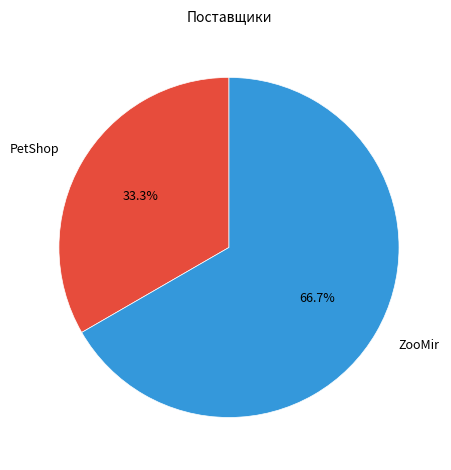

How many segments does this pie chart have?

2